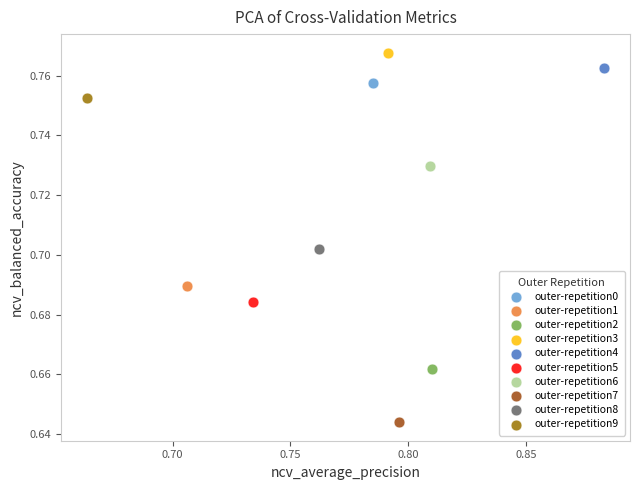

Which series reaches the minimum Y coordinate?

outer-repetition7